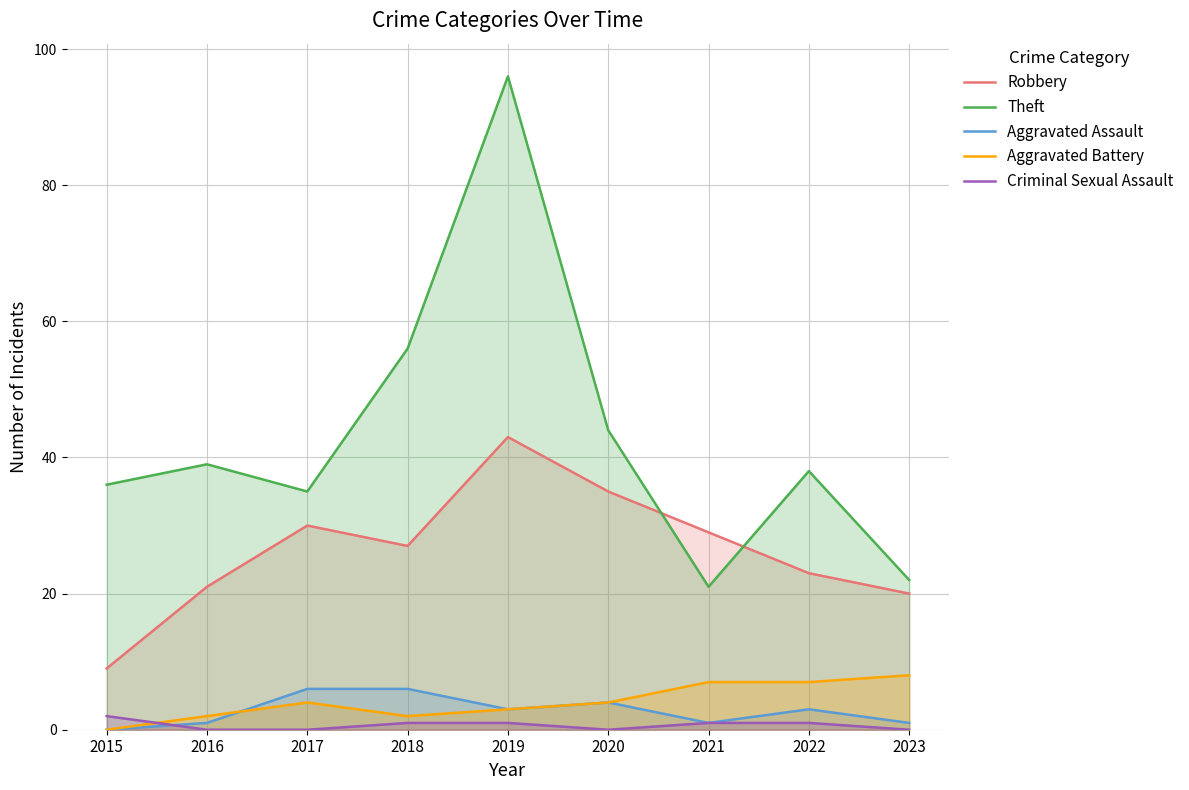

How many times do Criminal Sexual Assault and Aggravated Assault cross each other?

1